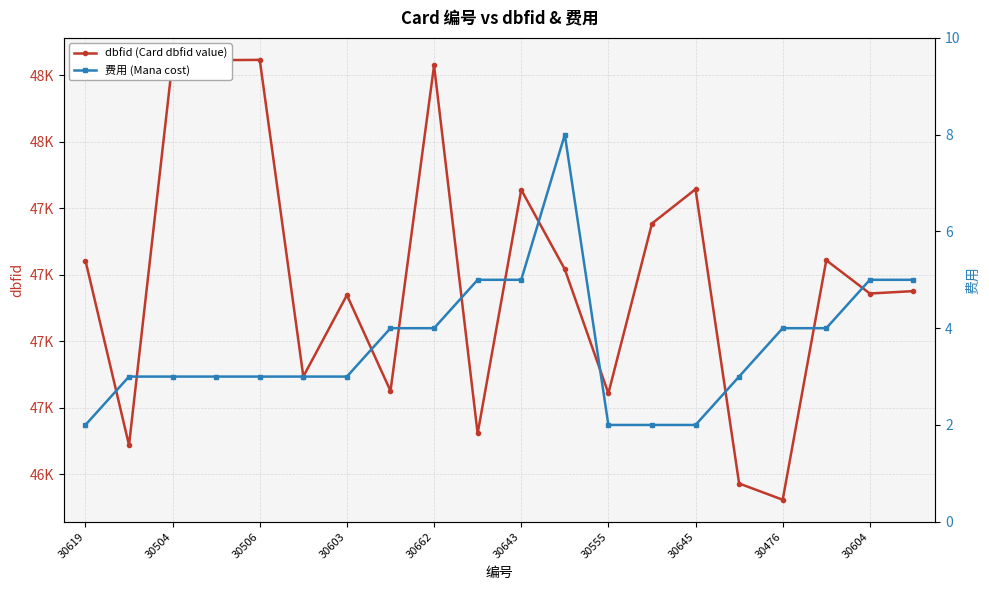

What is the sum of all 费用 (Mana cost) values?

73